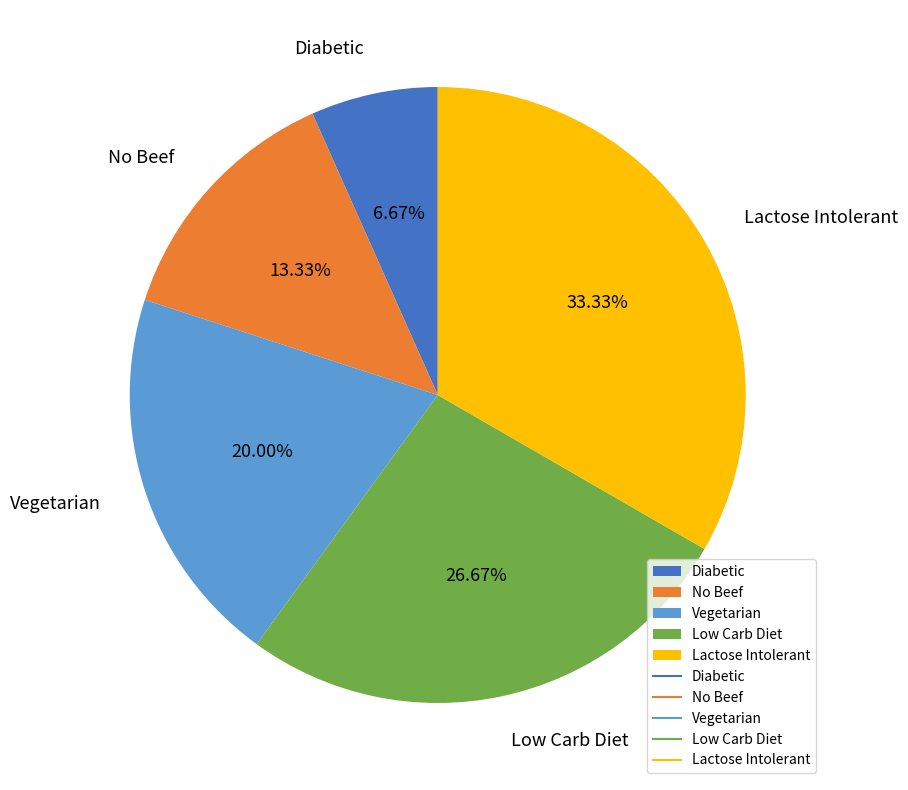

Does Low Carb Diet account for over 50% of the chart?

No